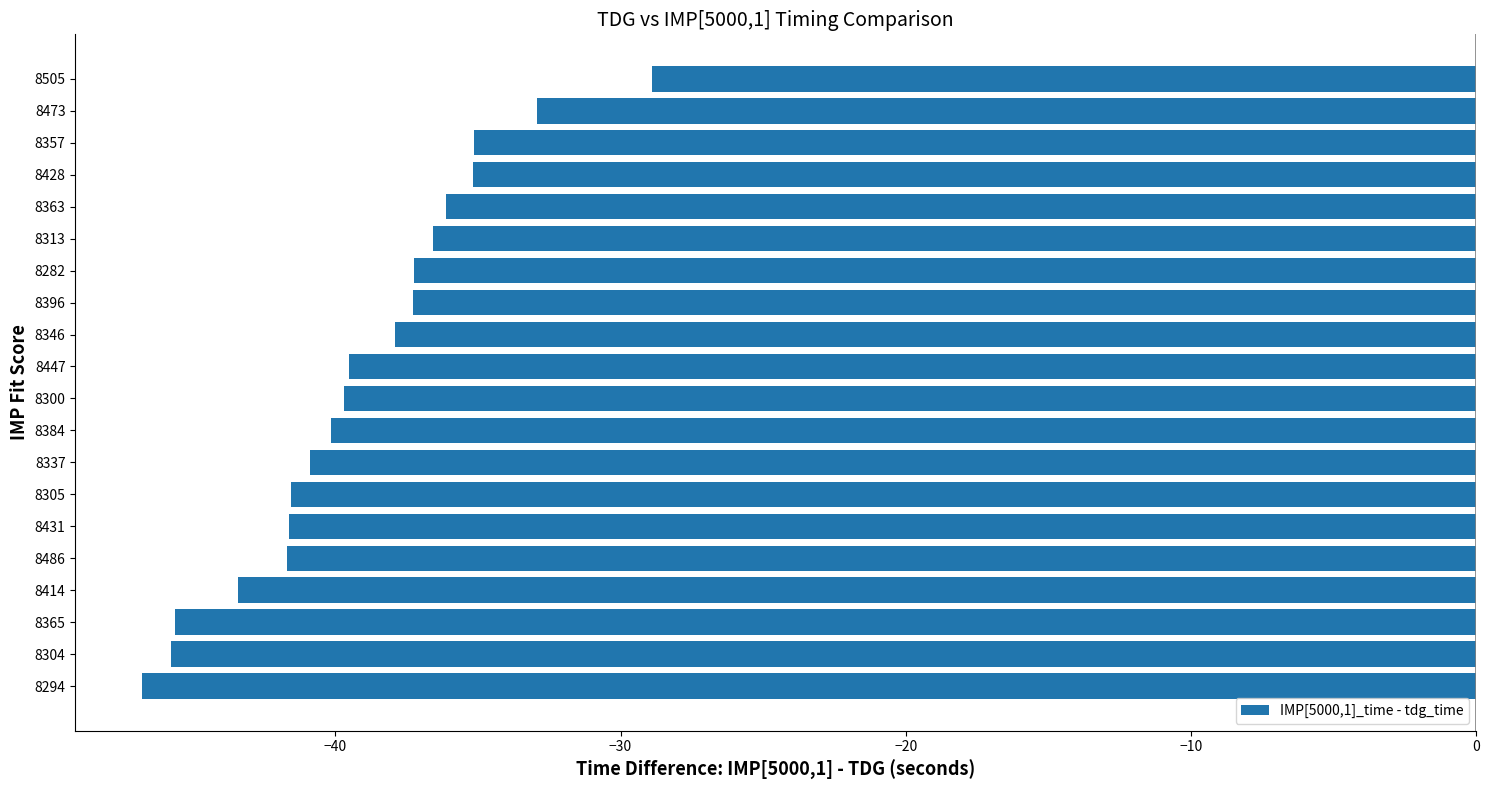

The chart shows a value of -37.9 at 8346. True or false?

True